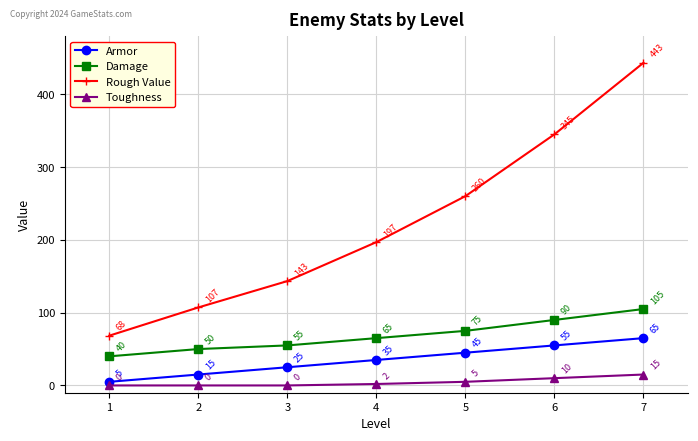

True or false: Armor has more than 0 interior local peaks.

False